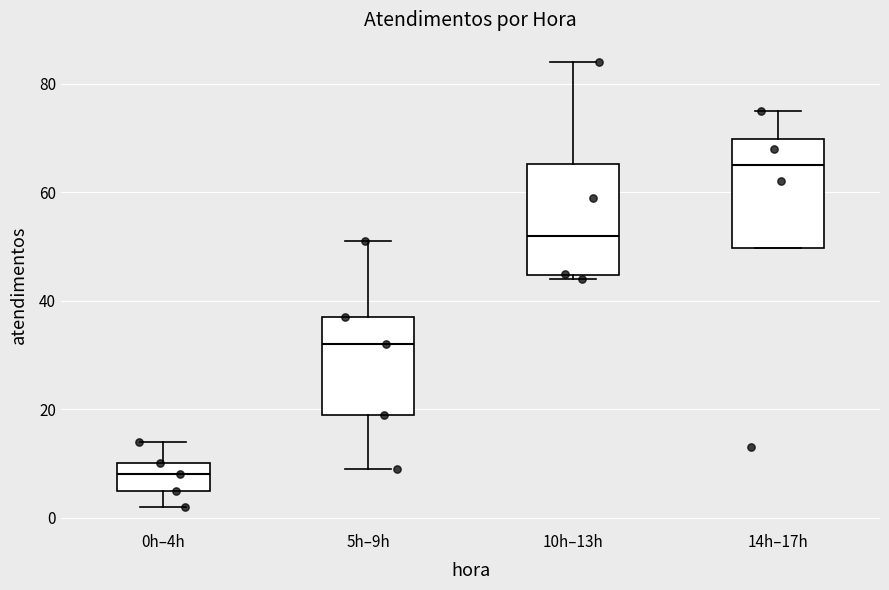

Which box has the lowest median line?

0h–4h